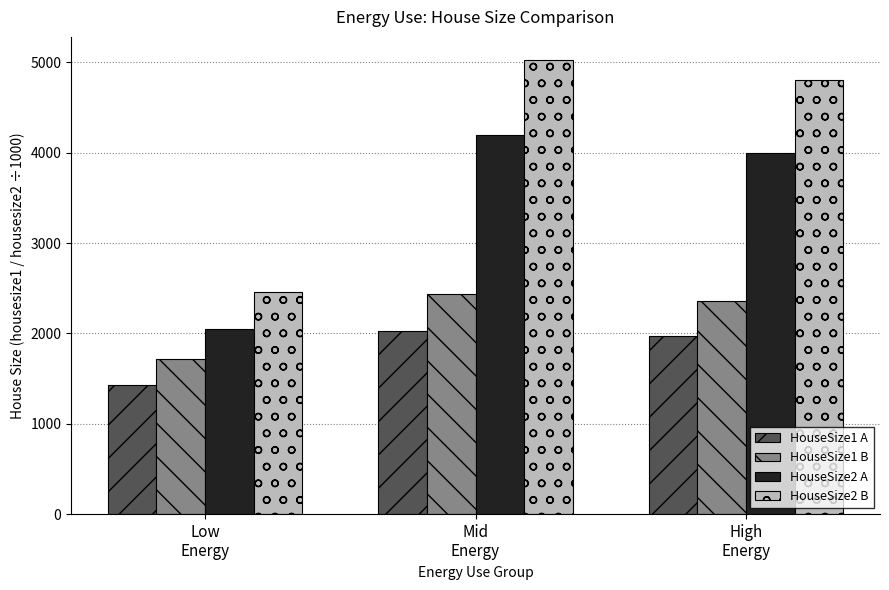

How many categories are shown in the chart?

3